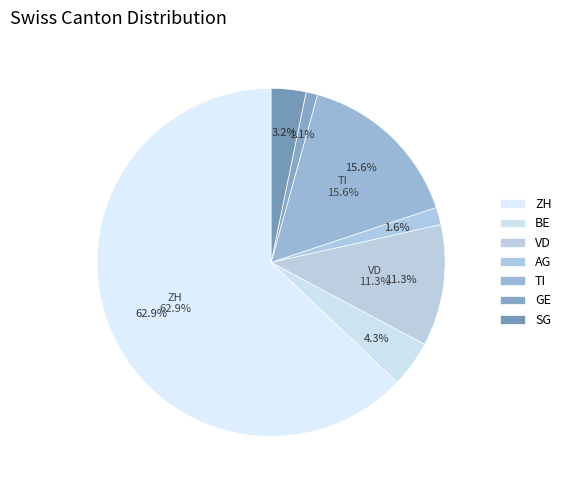

Is it true that VD is 3% of the pie?

False